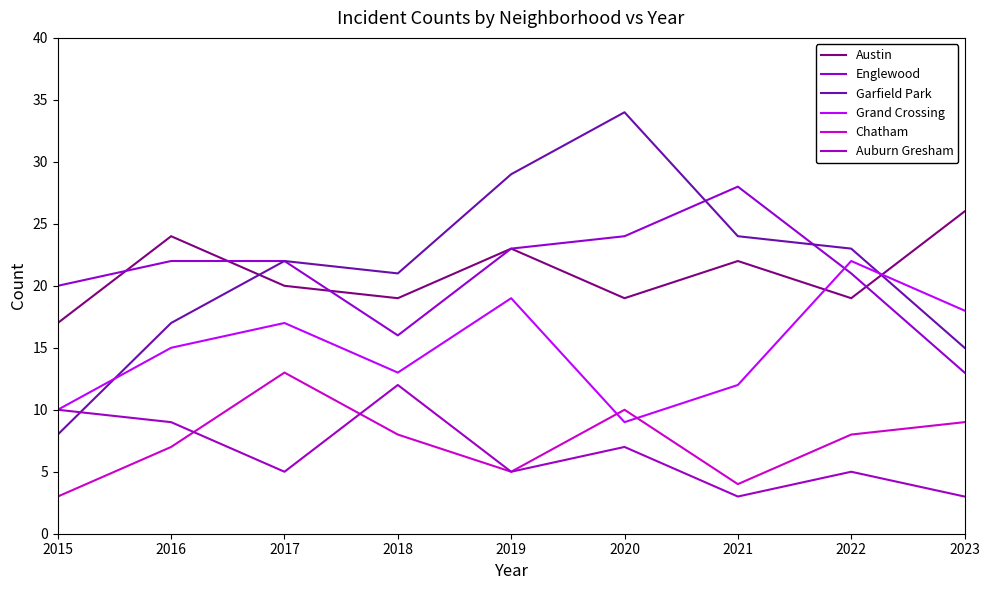

How many lines are shown in the chart?

6